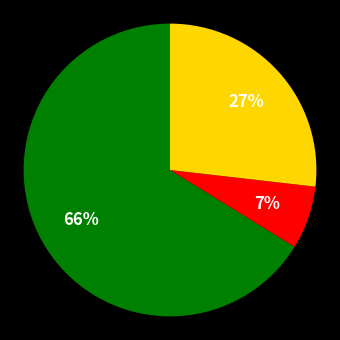

To the nearest percent, what is the average slice percentage?

33%